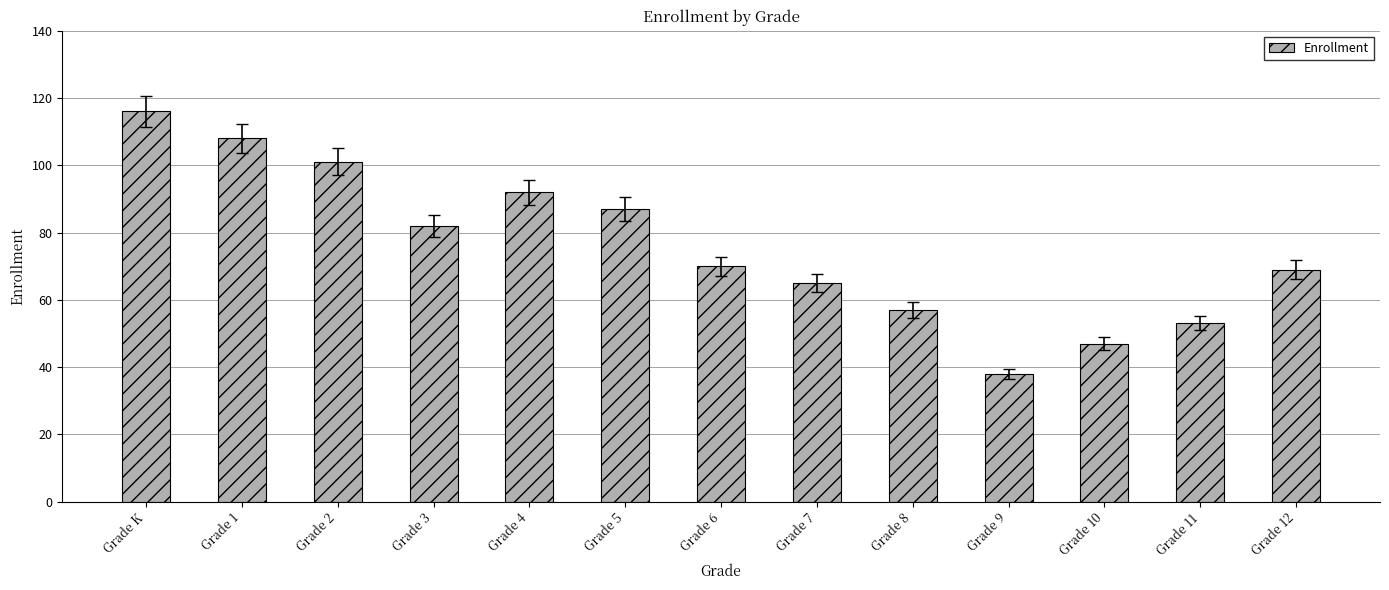

What is the value of the 1st bar from the left?

116